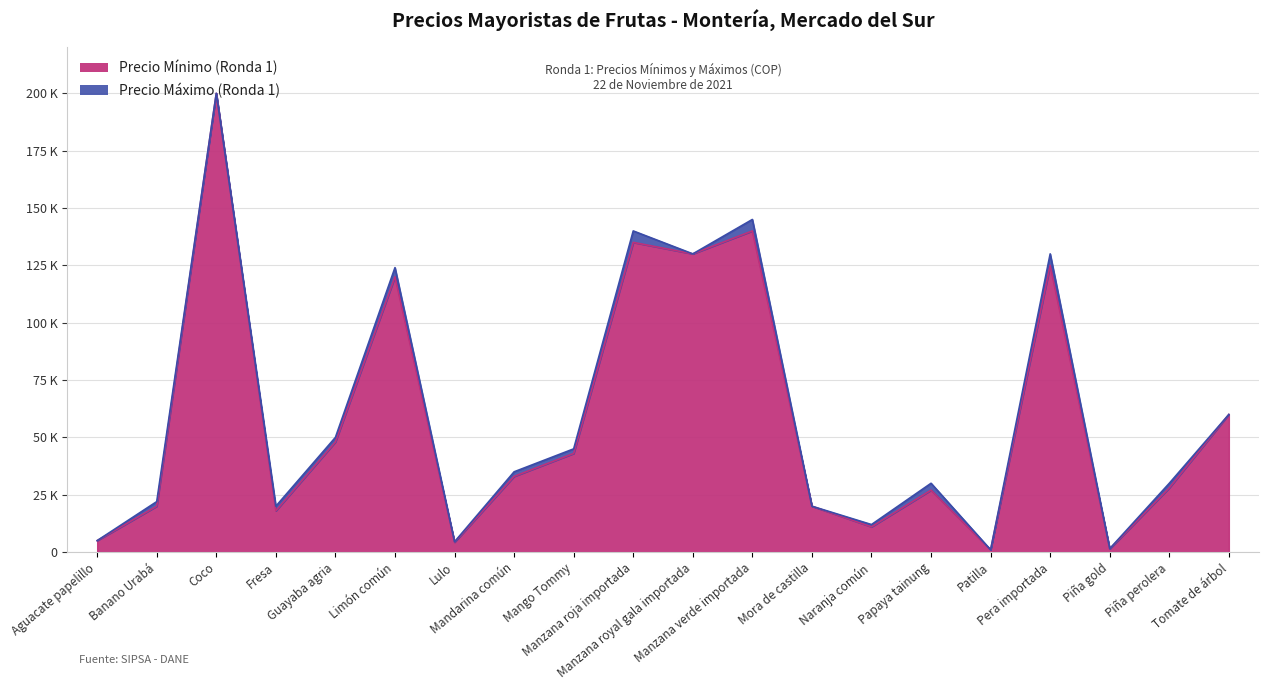

Which series has the largest range (max minus min)?

Precio Mínimo (Ronda 1)